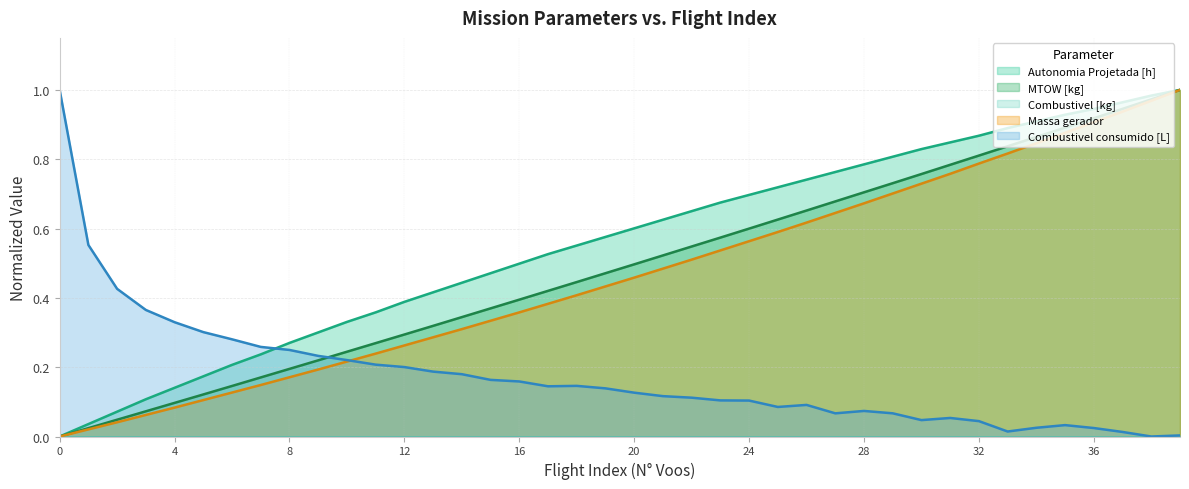

The MTOW [kg] series shows 0.0 at 0. True or false?

True